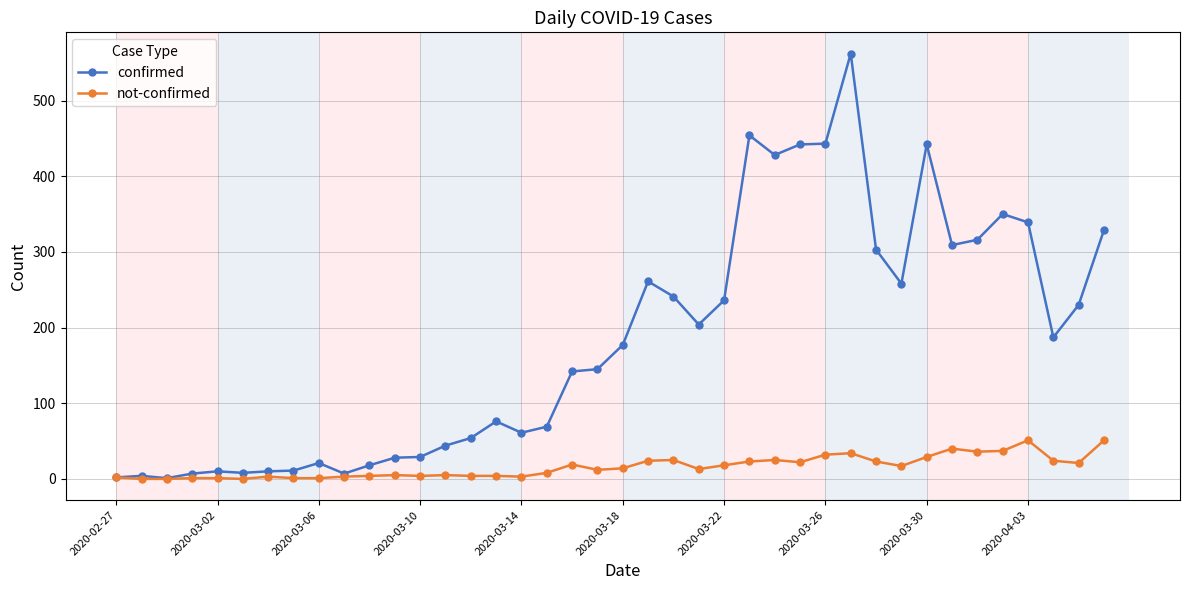

True or false: confirmed has more than 2 points higher than both neighbors.

True